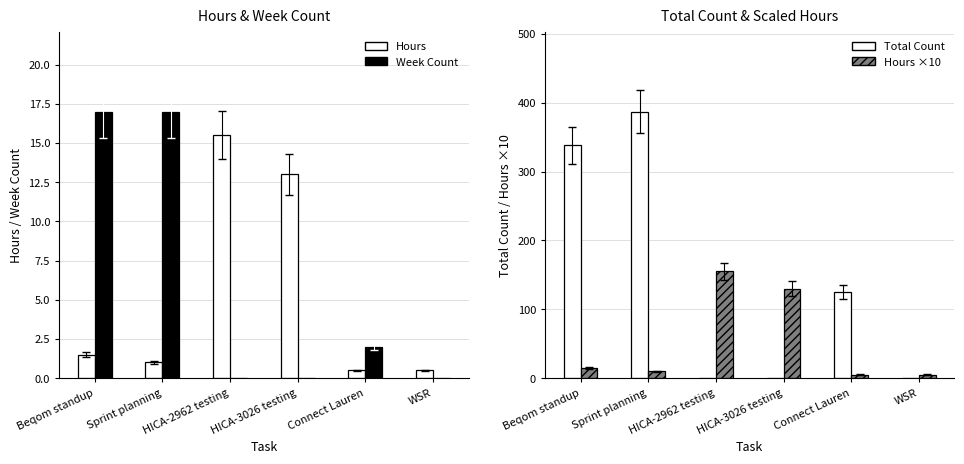

Count the number of data series in this chart.

4